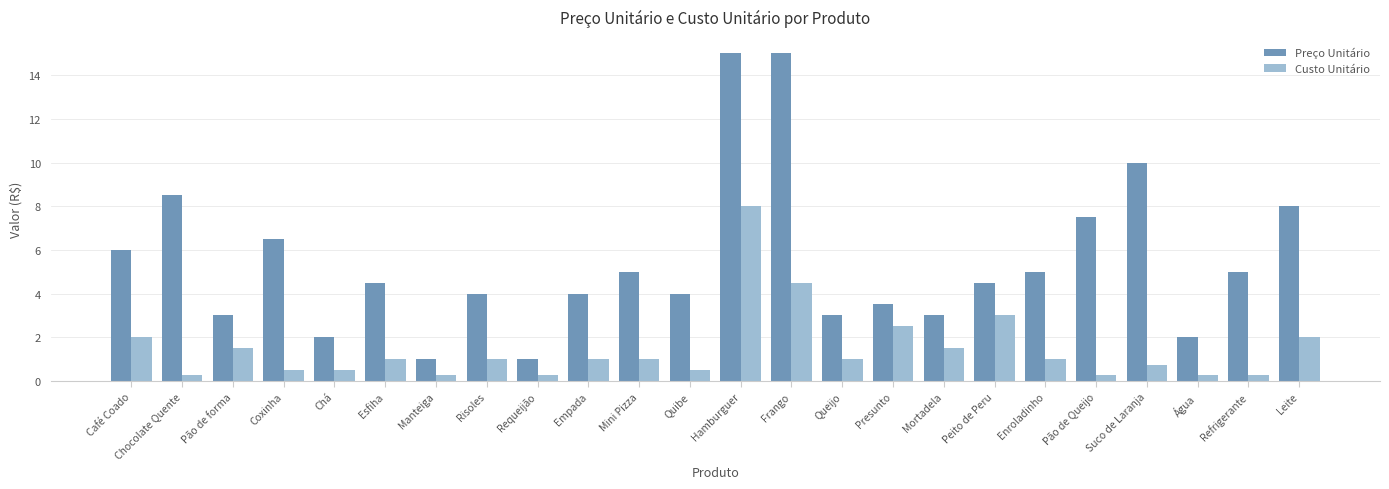

What is the approximate value of Custo Unitário at Suco de Laranja?

0.8